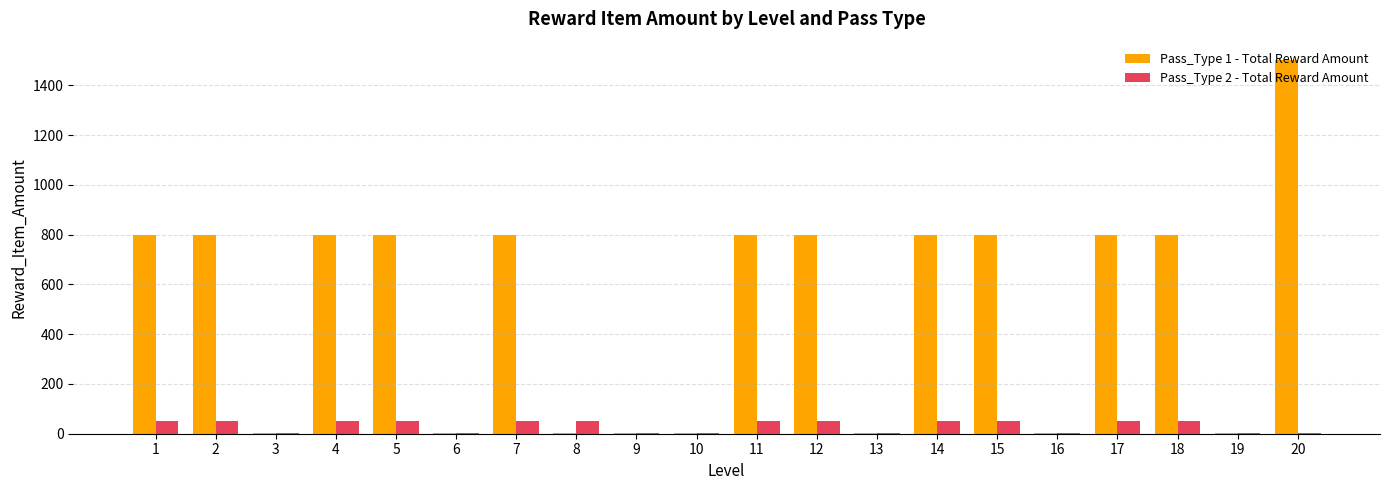

What are all the series names shown in the legend?

Pass_Type 1 - Total Reward Amount, Pass_Type 2 - Total Reward Amount